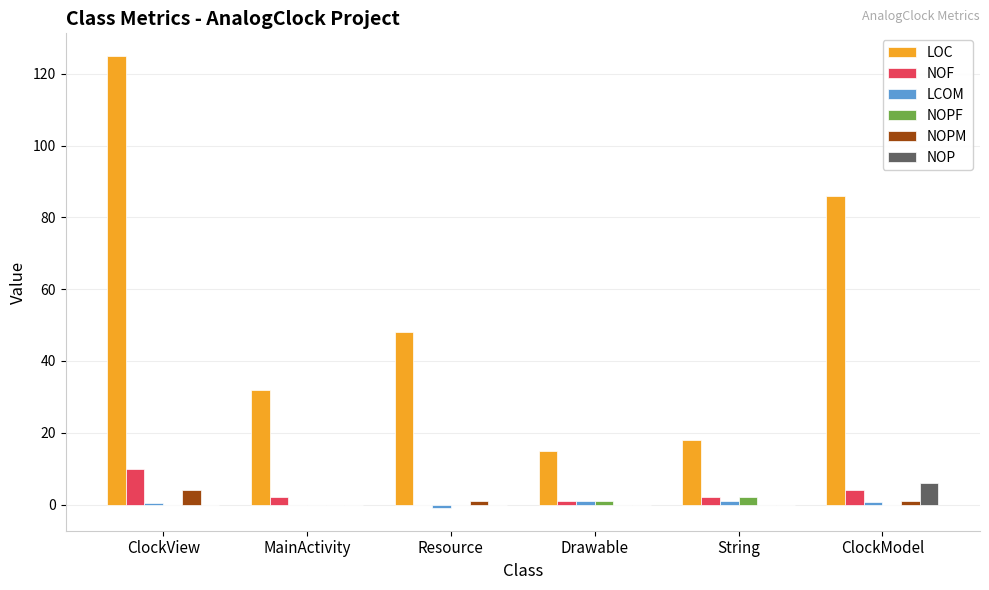

What is the sum of the LOC values at String and MainActivity?

50.0